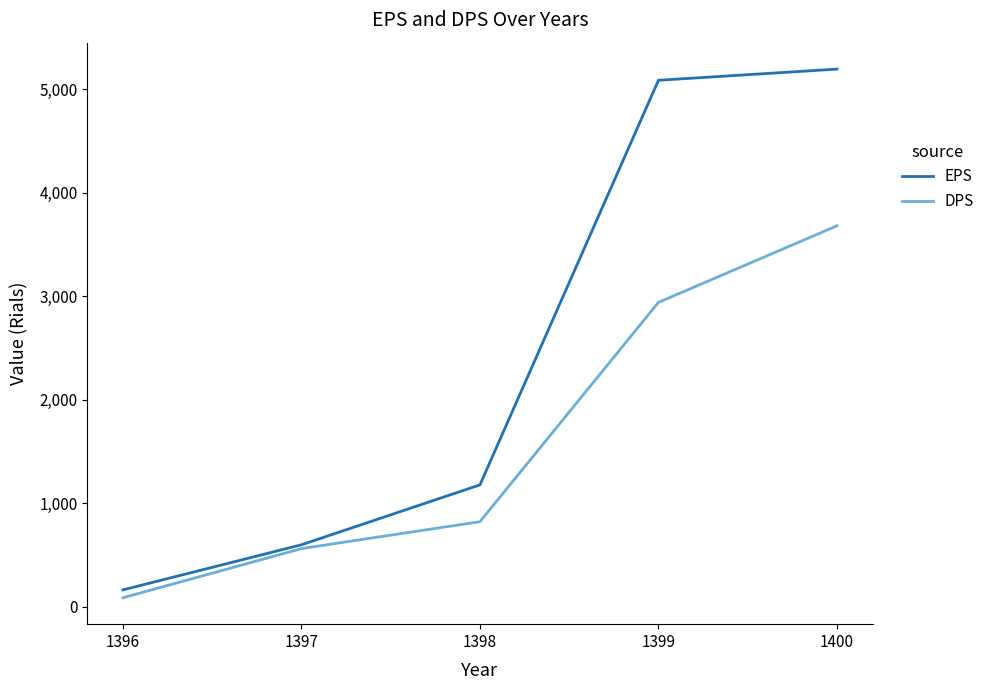

At which label does EPS reach its minimum?

1396